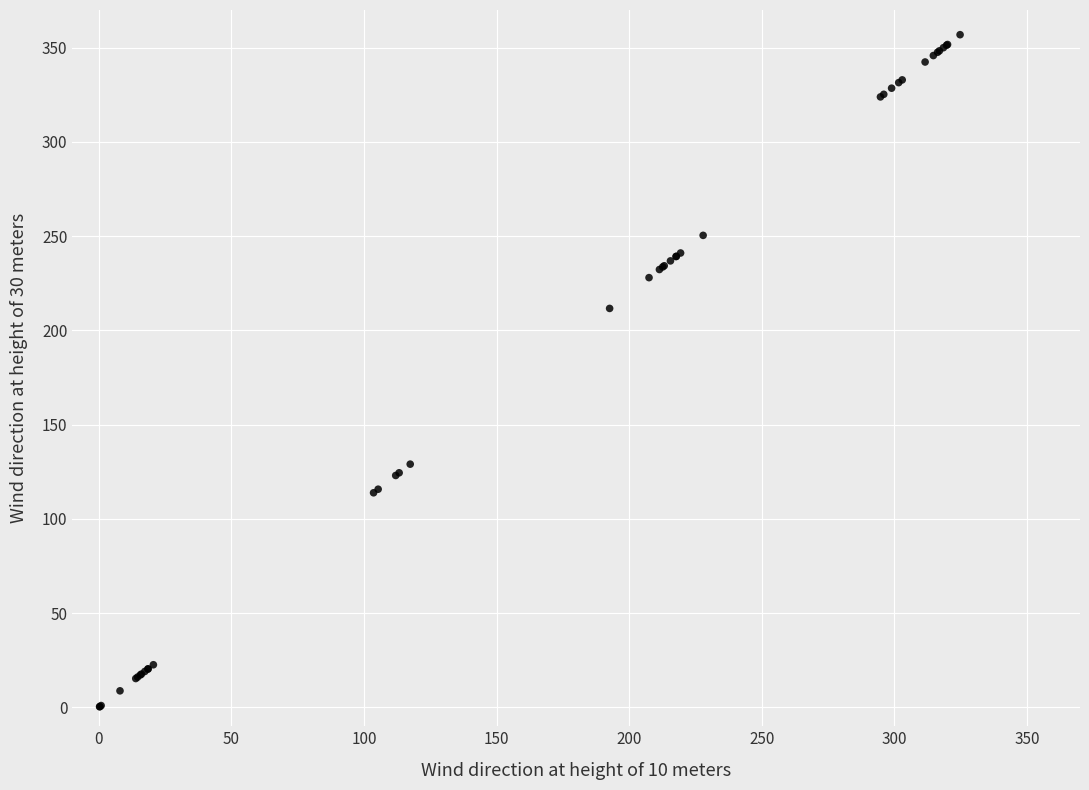

What Y value in the scatter plot is closest to 178?

211.7